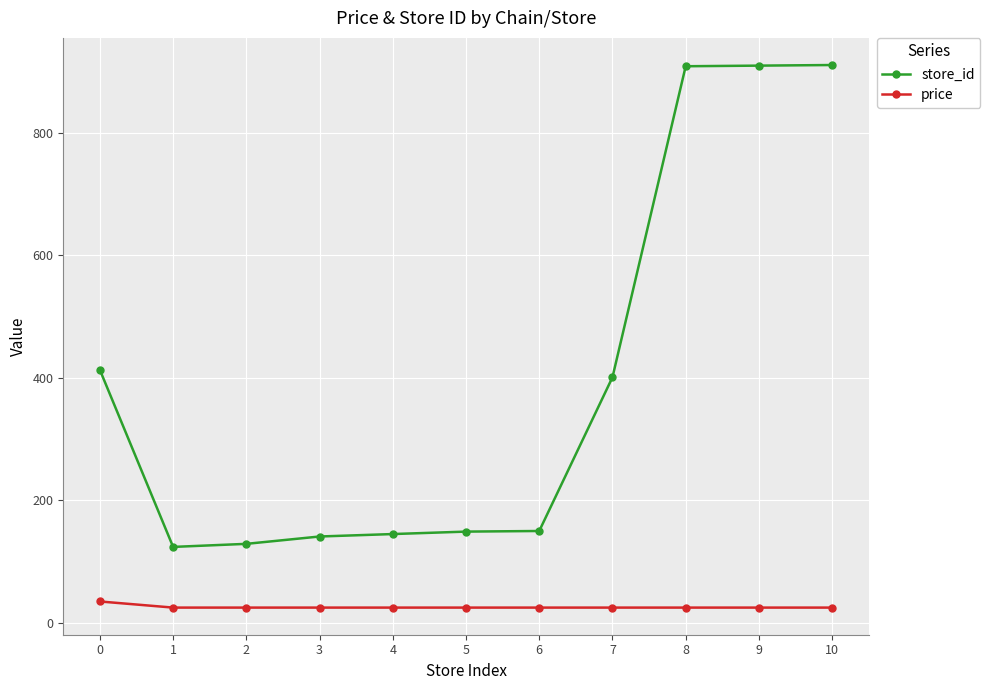

Which series has the widest spread of values?

store_id